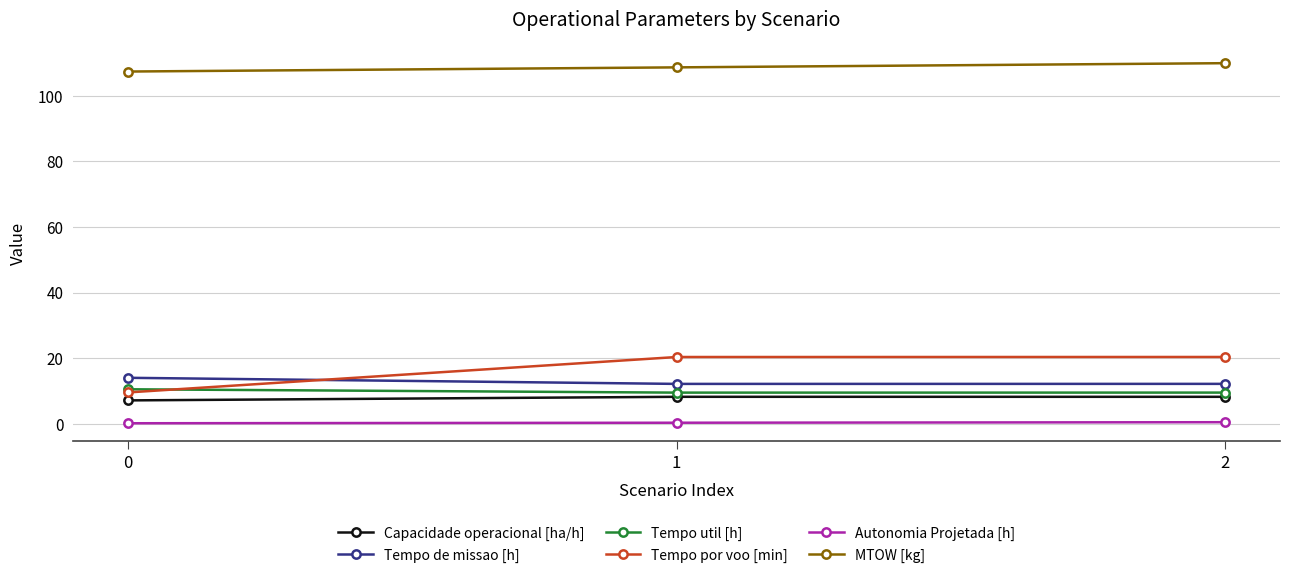

What is the value of the Tempo util [h] point at the 2nd from the left?

9.5